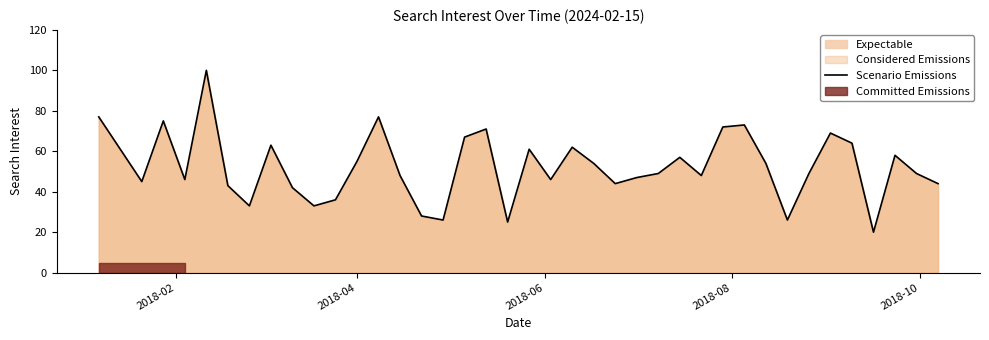

What is the maximum value for Scenario Emissions?

100